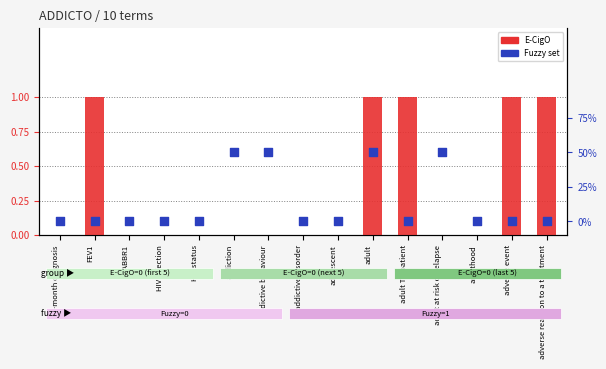

At how many categories does at least one series exceed 0?

15